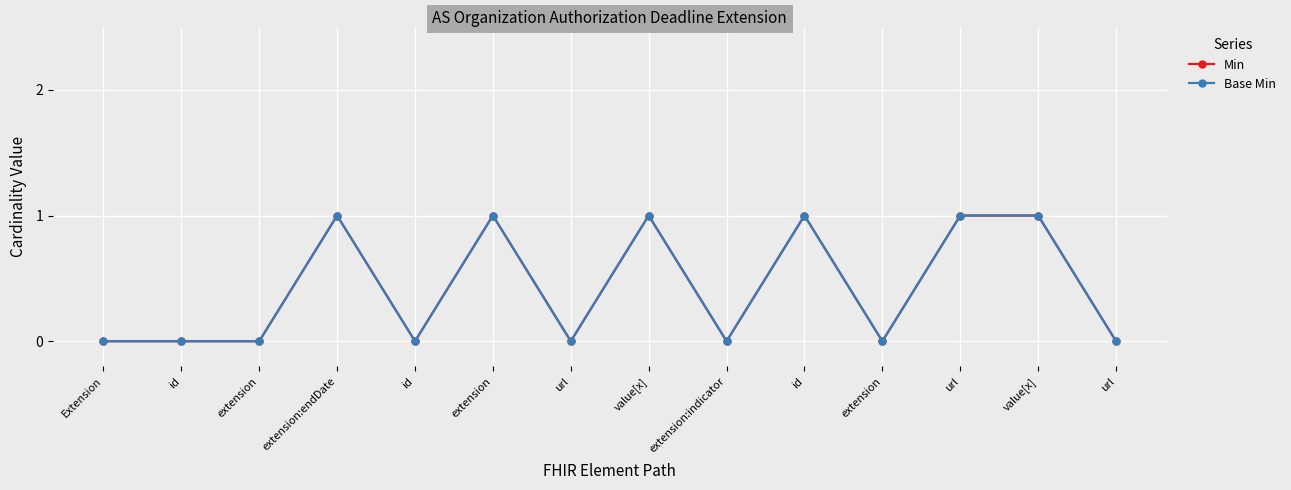

Which has a higher value, id or extension:endDate?

id